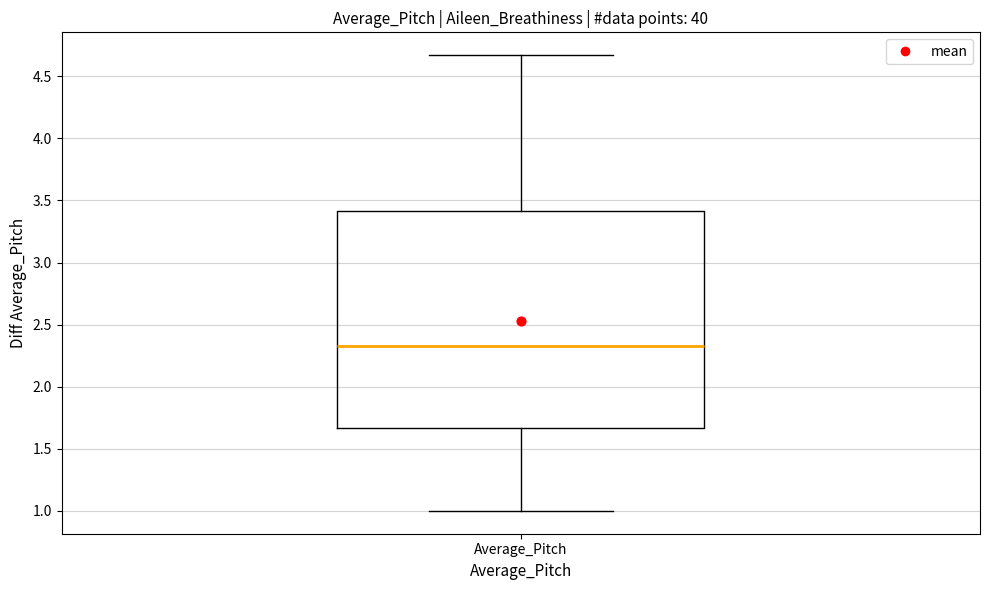

Read this box plot against the y-axis: the position of the median line, the range covered by the box, and the ends of both whiskers. The values are not printed on the chart, so give them approximately, as read against the axis.

median 2.35, box 1.65 to 3.40, whiskers 1.00 to 4.65